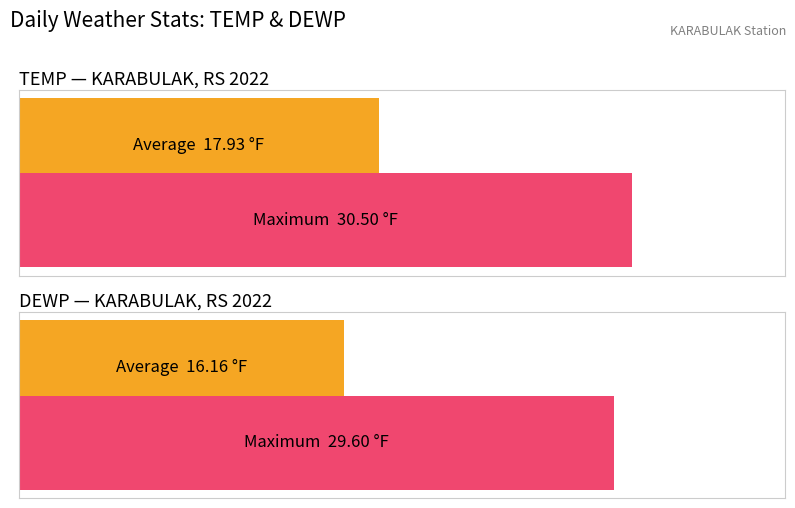

Rank the series at DEWP from lowest to highest value.

Average utilization, Maximum utilization